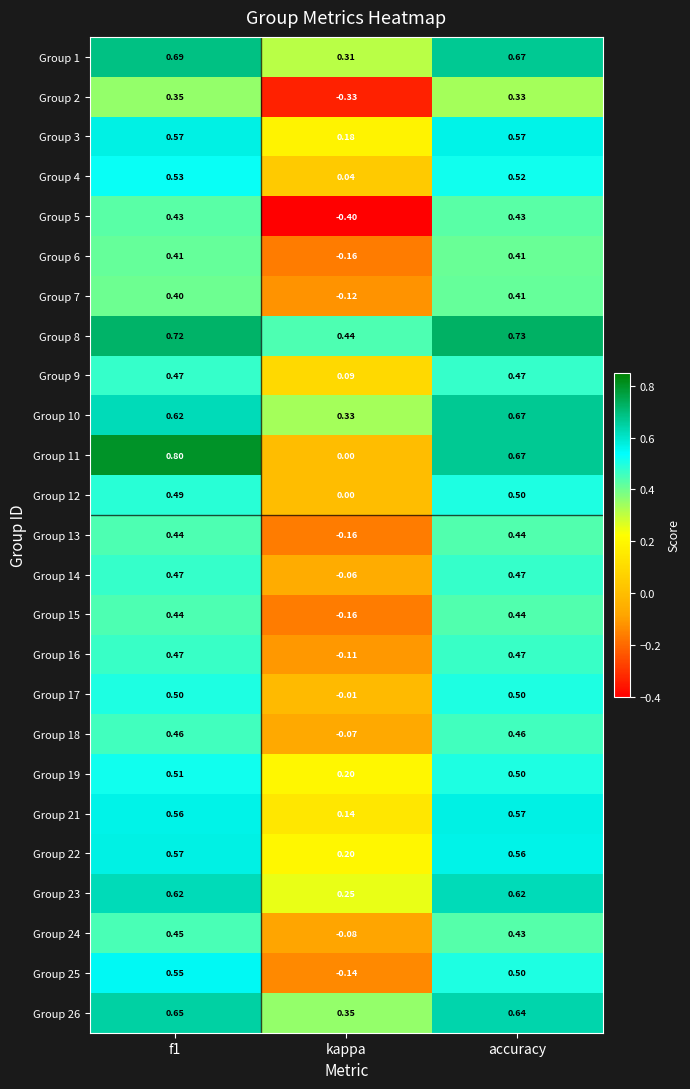

Where is Group 7 nearest to the value 0?

kappa